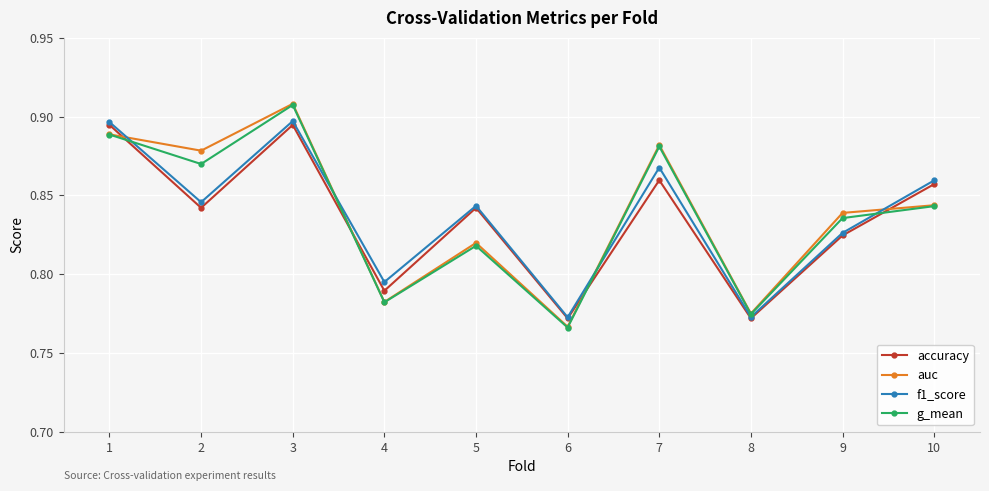

List the labels in order of g_mean value, smallest first.

6, 8, 4, 5, 9, 10, 2, 7, 1, 3